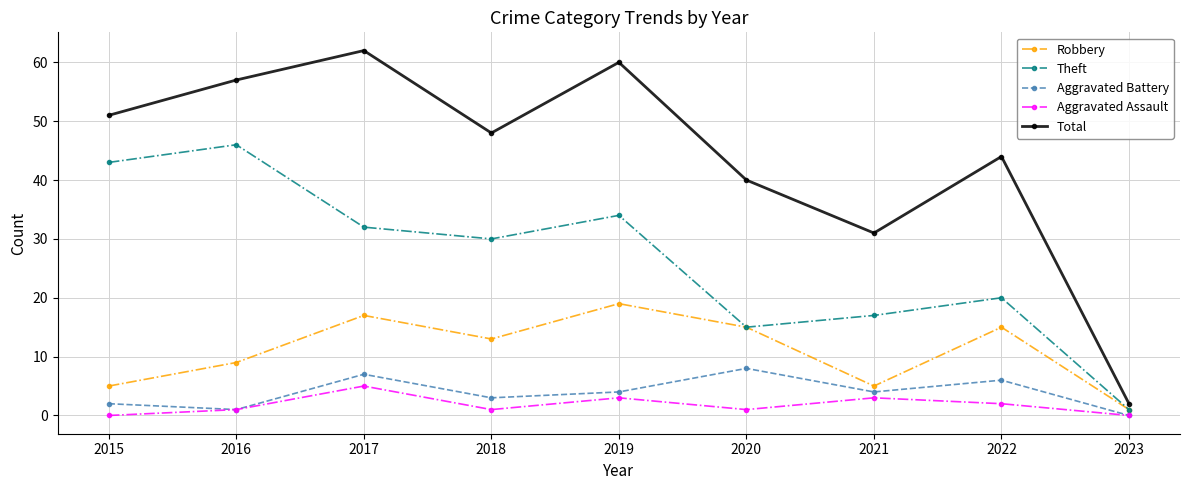

At which label is Theft closest to 23?

2022